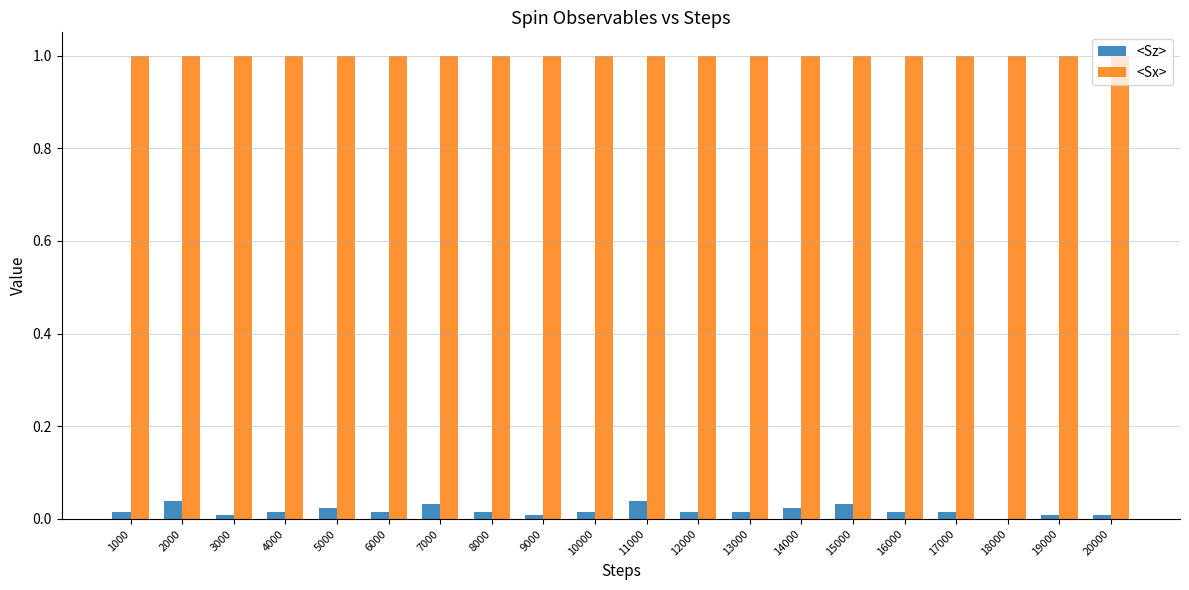

What is the greatest value displayed?

1.0